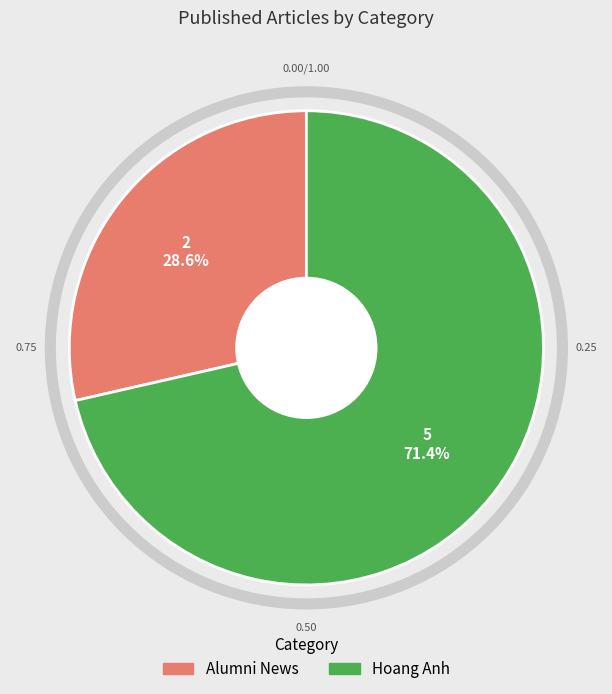

Rank the categories by value from highest to lowest.

Hoang Anh, Alumni News